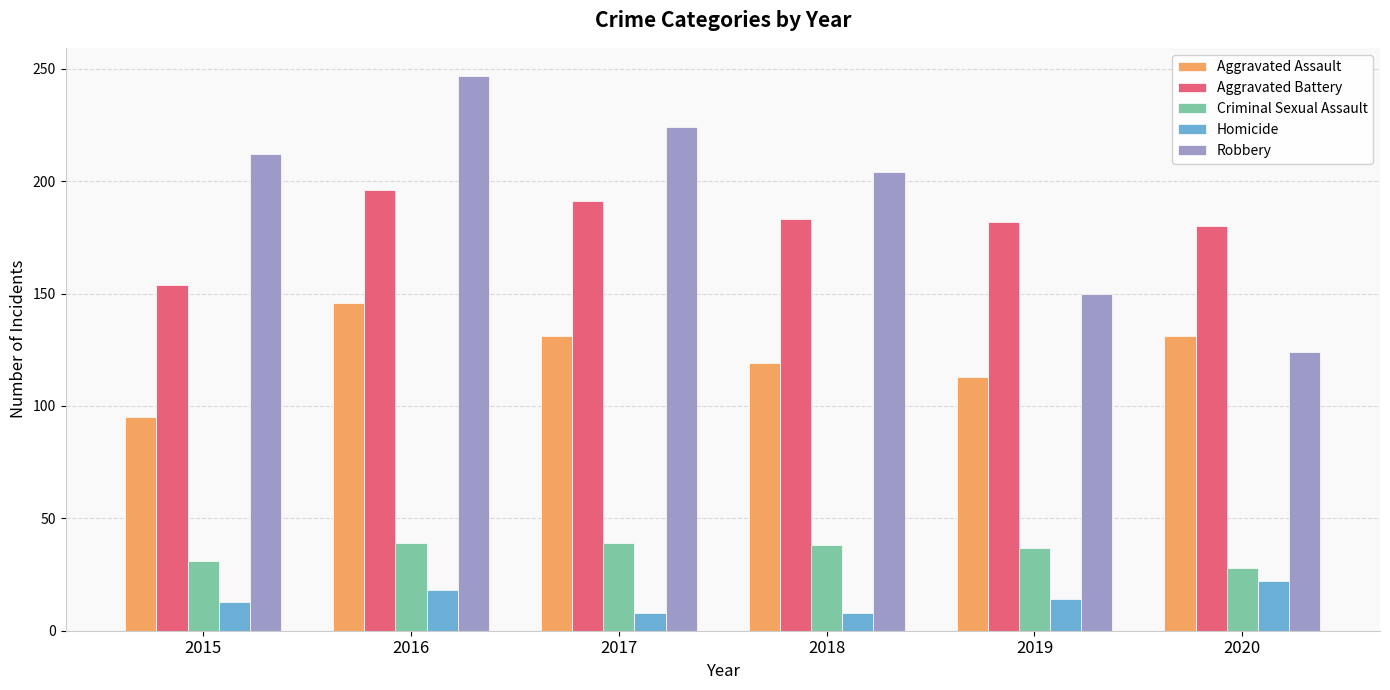

What is the minimum value shown in the chart?

8